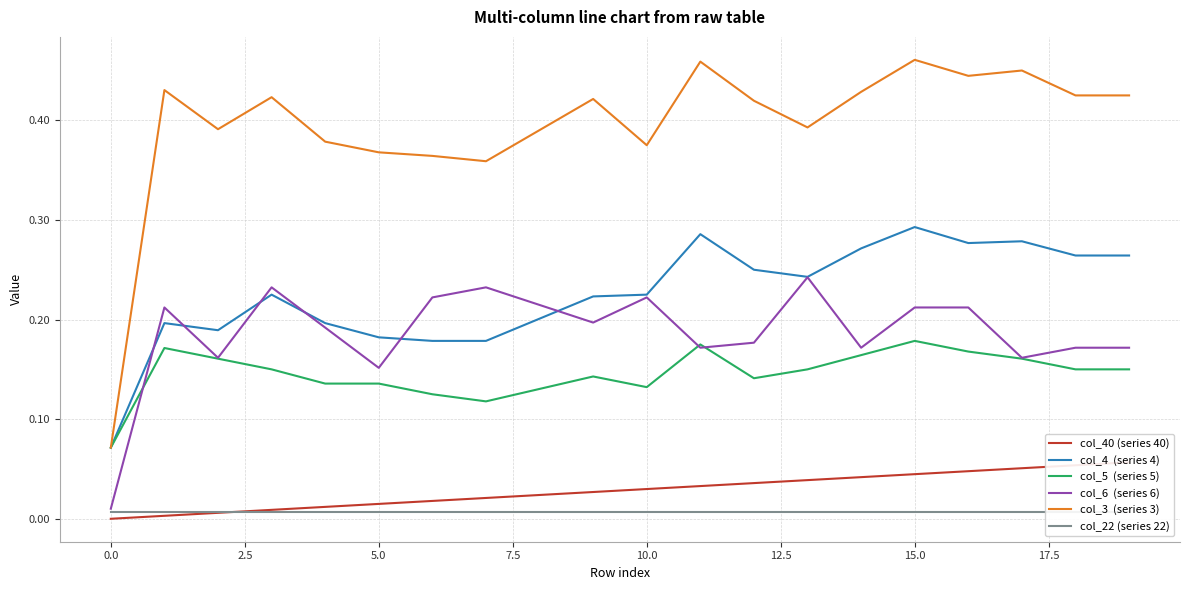

True or false: col_5  (series 5) has a value of 0.1 at 5.0.

False